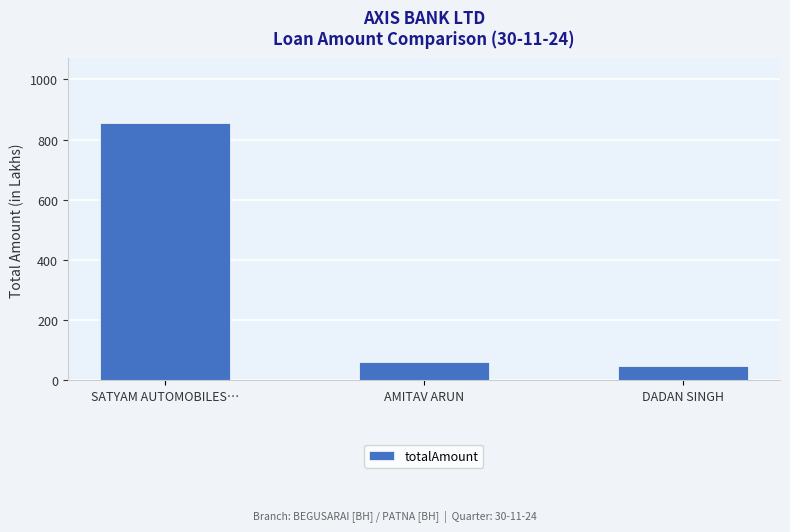

What position from the left is DADAN SINGH?

3